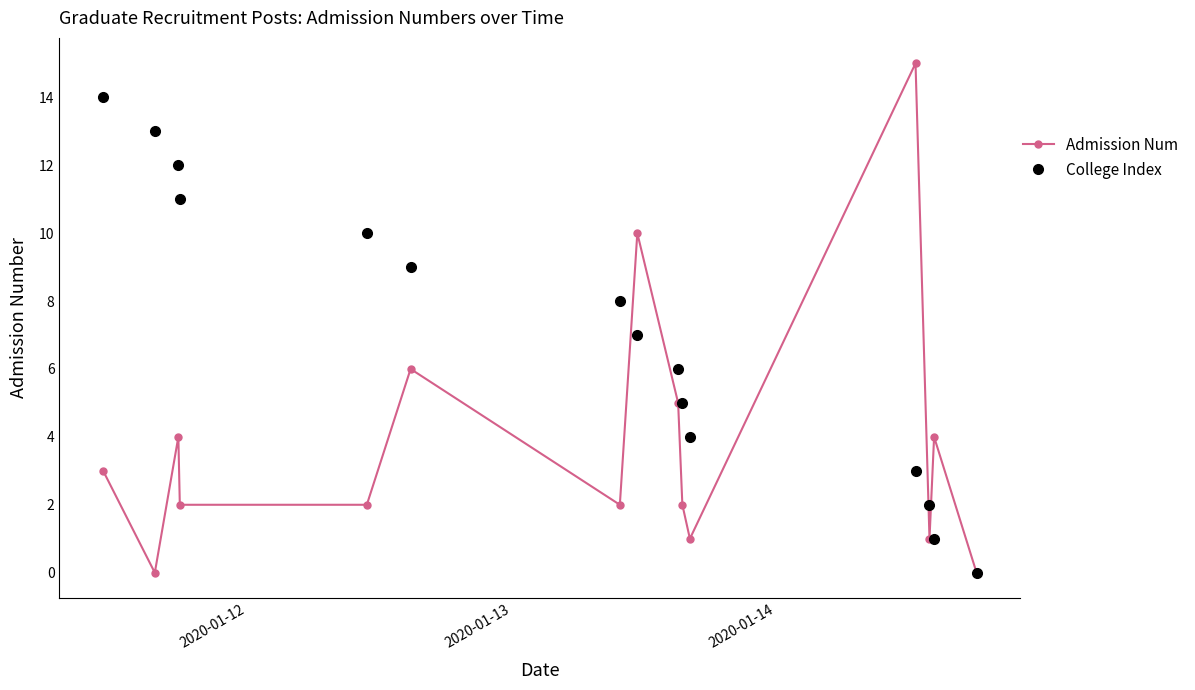

Which series has the largest total across all categories?

College Index